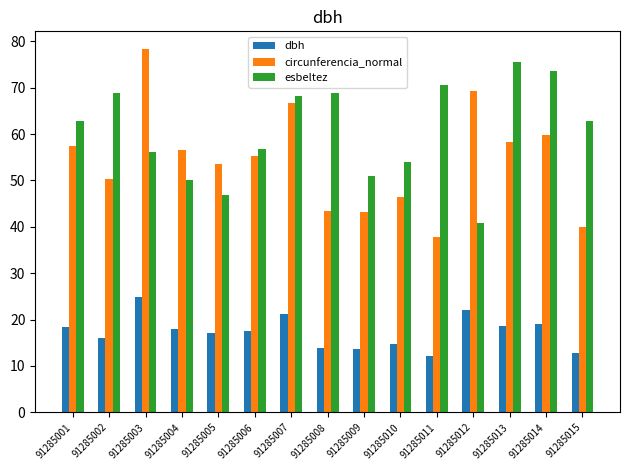

Are the bars grouped side by side (vs. stacked)?

Yes